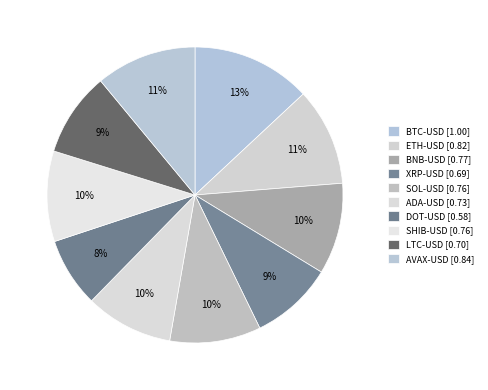

Count the number of slices in the pie.

10